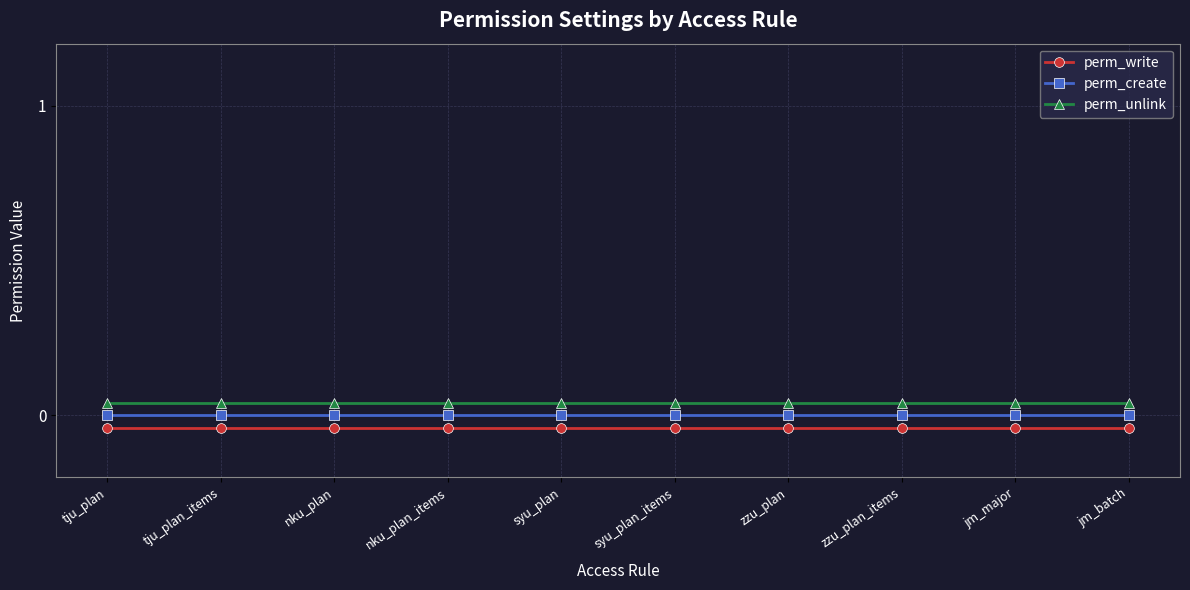

Between jm_batch and jm_major, which is larger?

jm_batch